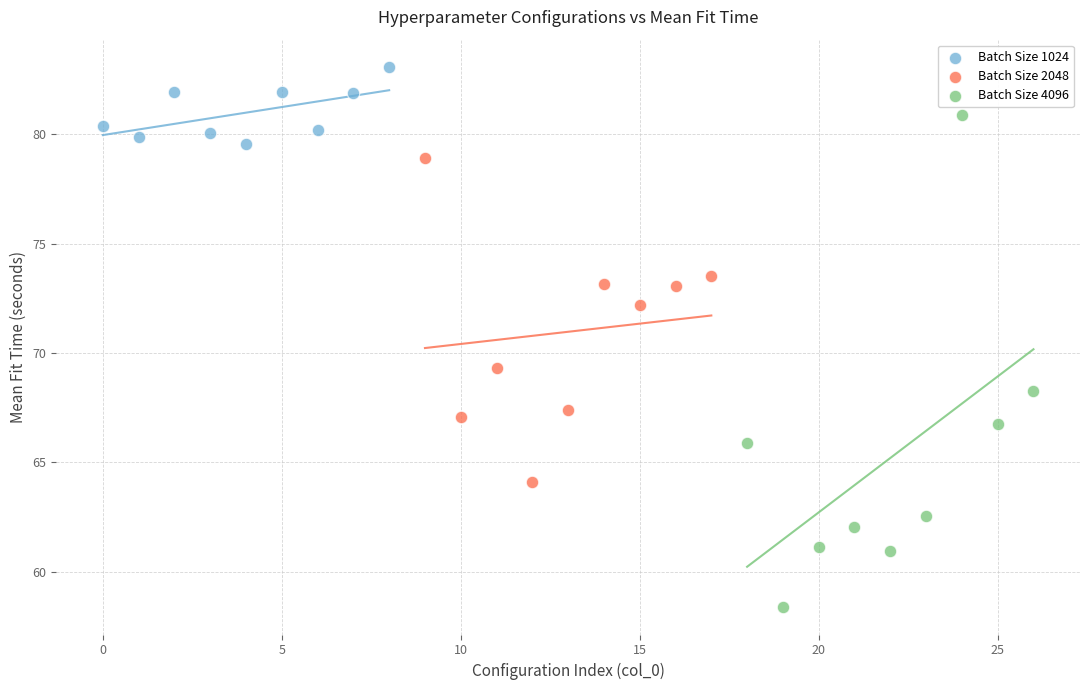

Which series has the widest spread of Y values?

Batch Size 4096